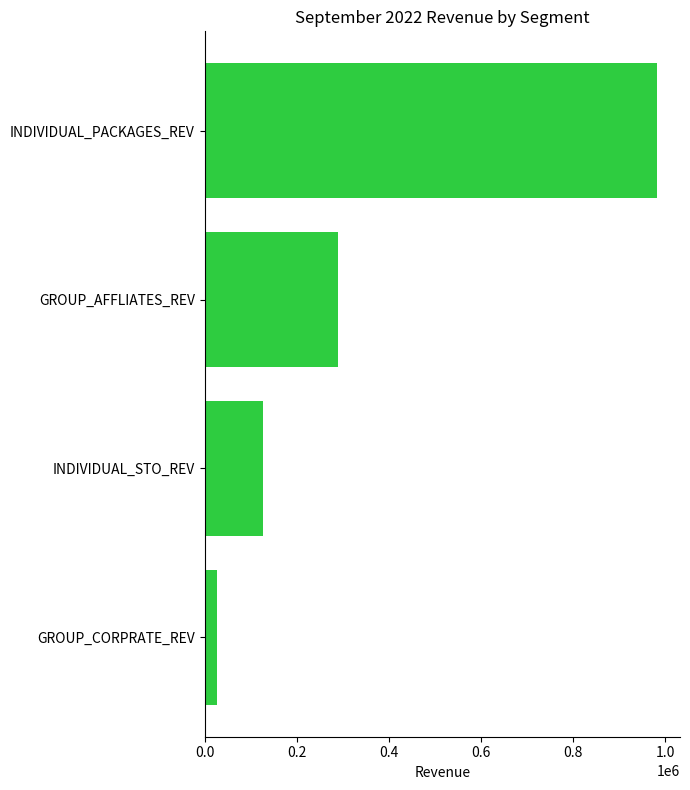

Is it true that the value at INDIVIDUAL_PACKAGES_REV is 982639.3?

True